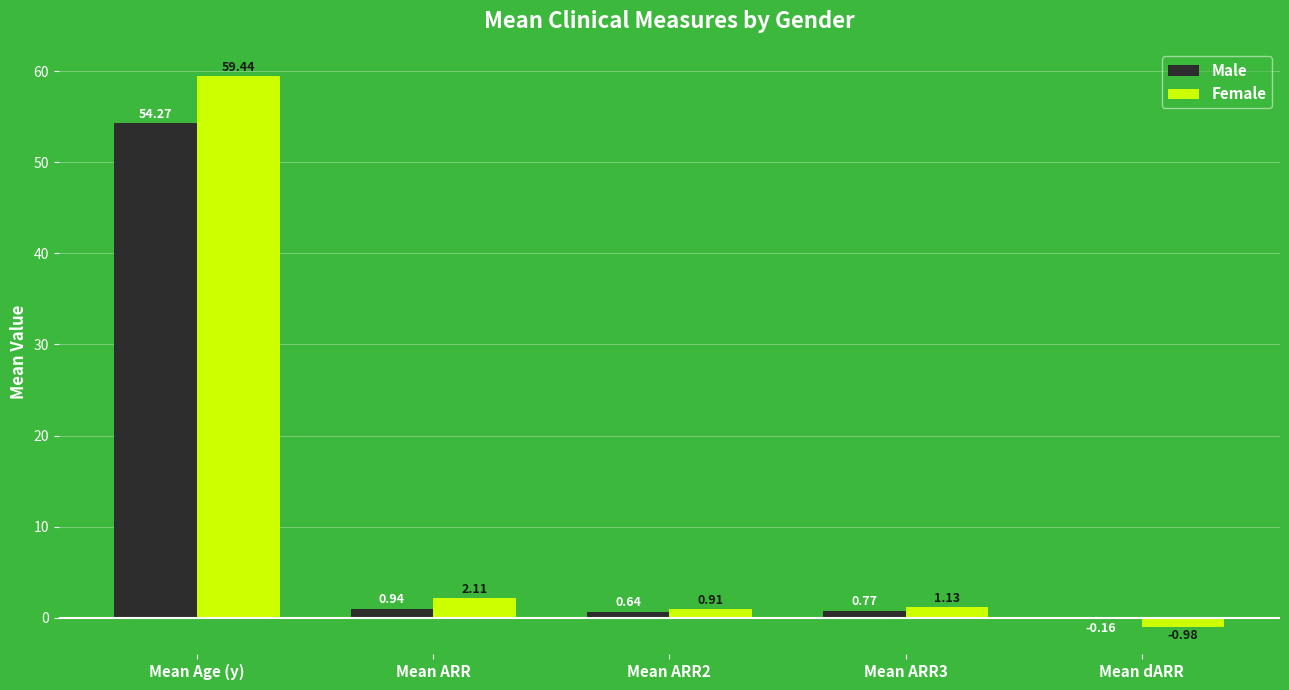

What is the sum of all Male values?

56.5